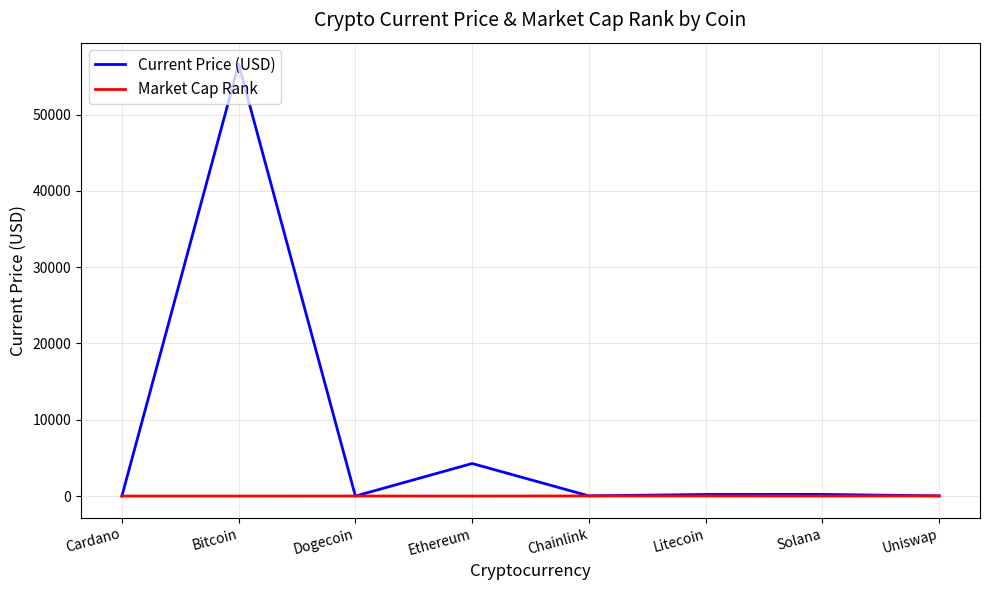

Which series changed the most between Bitcoin and Solana?

Current Price (USD)